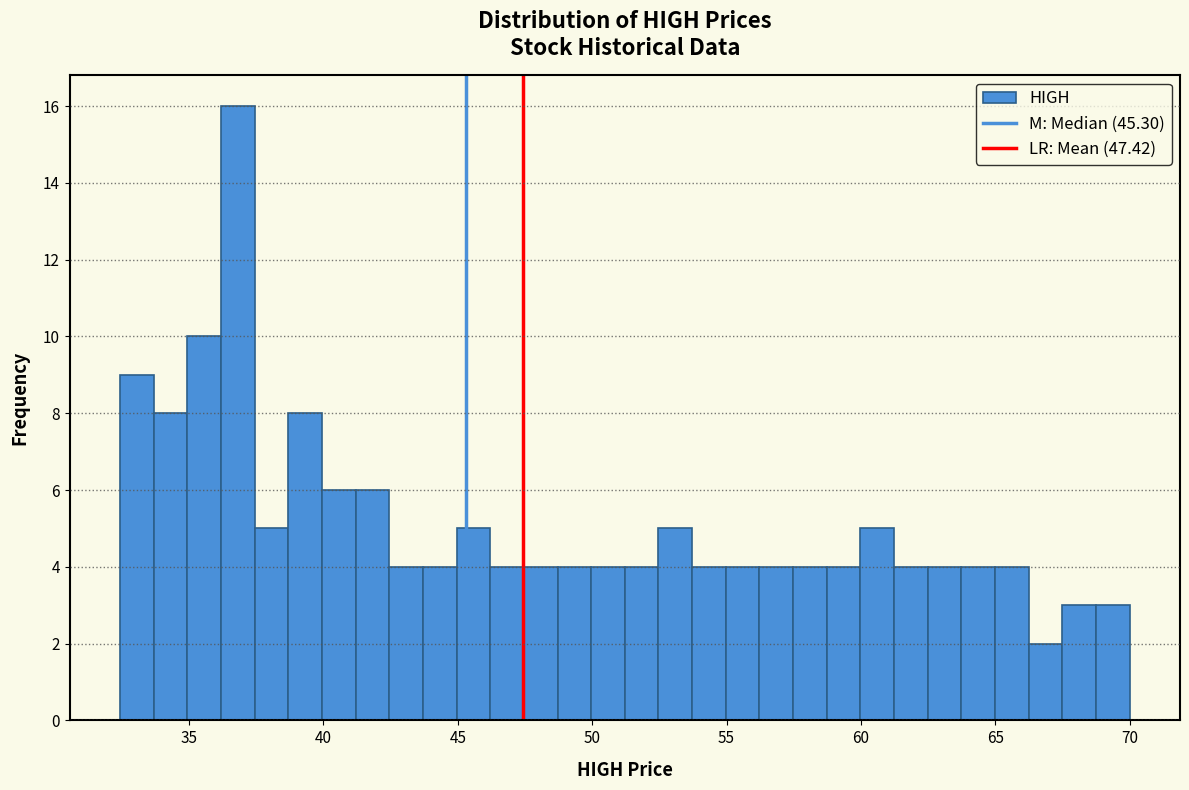

Read against the x-axis, roughly where is the centre of the tallest bar?

37.0